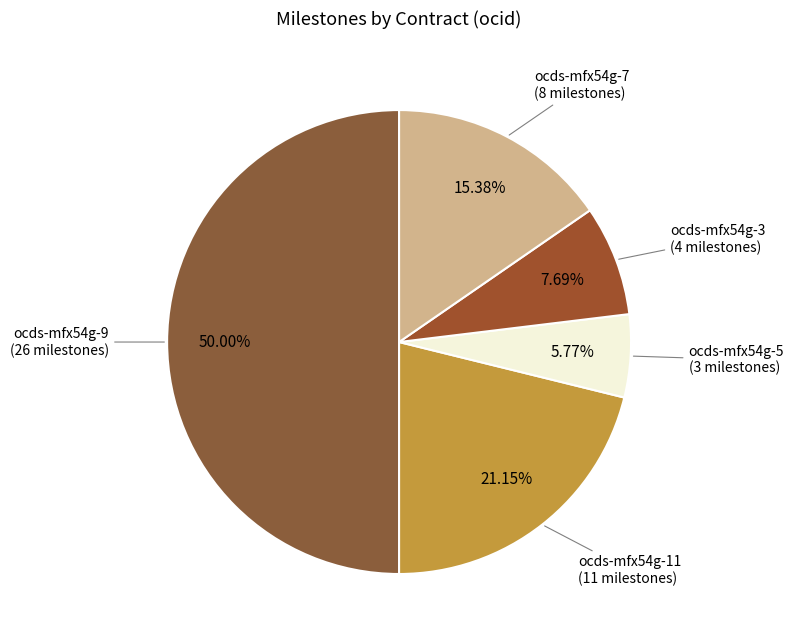

True or false: ocds-mfx54g-3 accounts for 8% of the total.

True